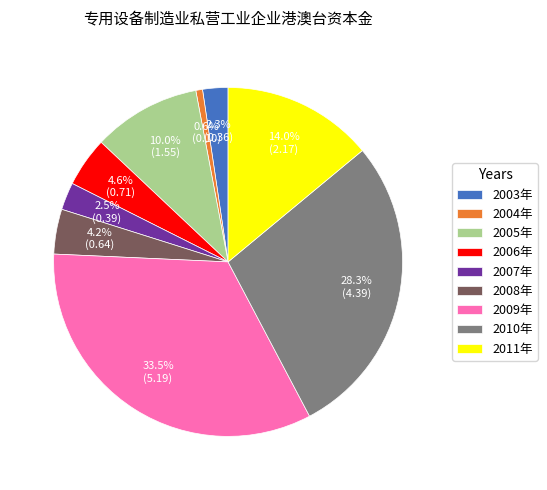

How many slices are in this pie chart?

9